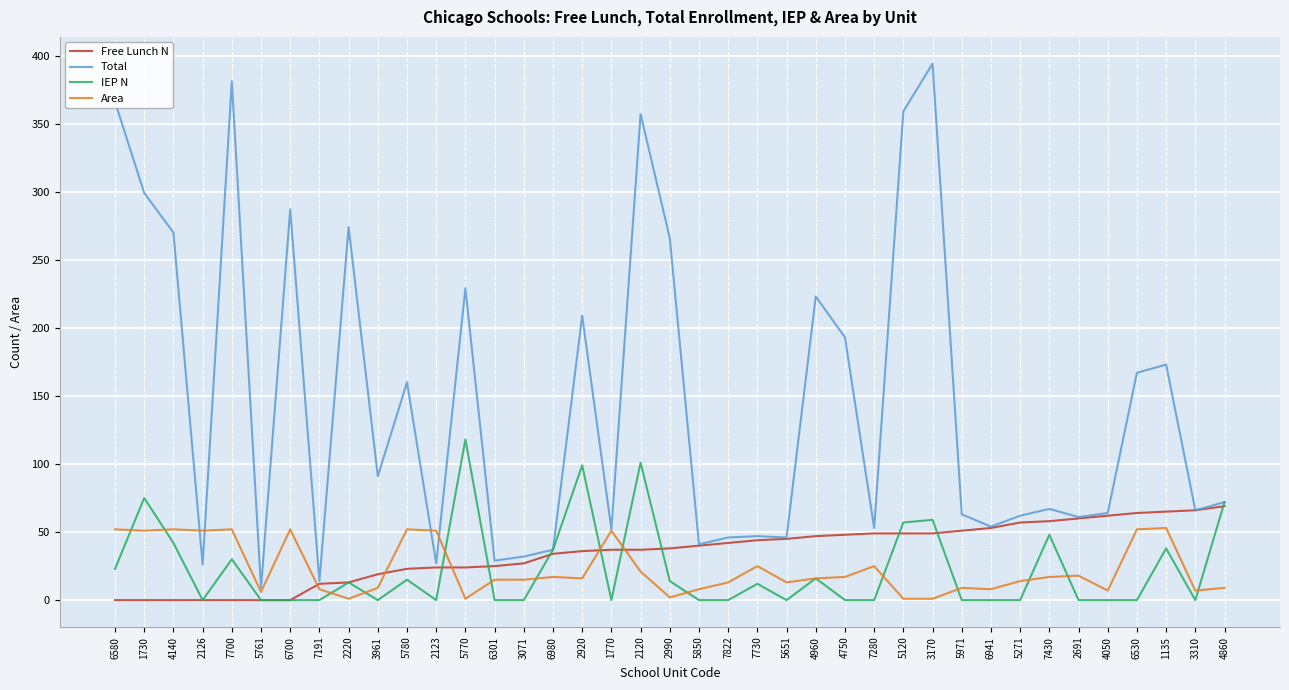

Which series has the widest spread of values?

Total